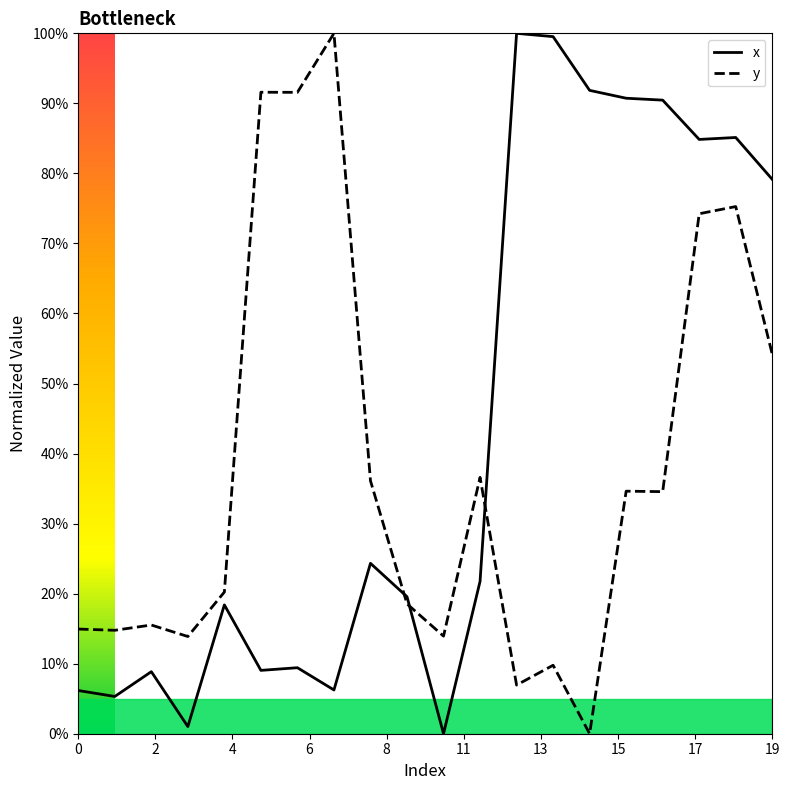

What is the label of the 1st point from the right?

19